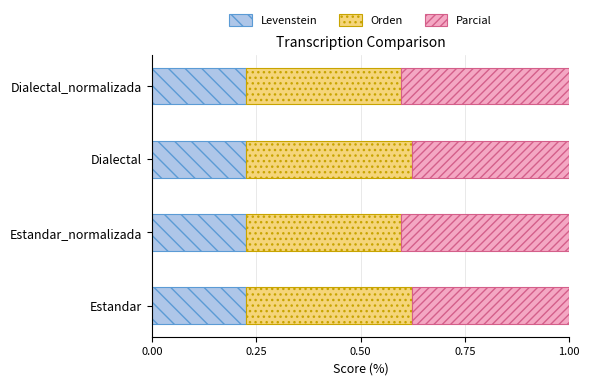

What is the total value across all series at Dialectal_normalizada?

1.0